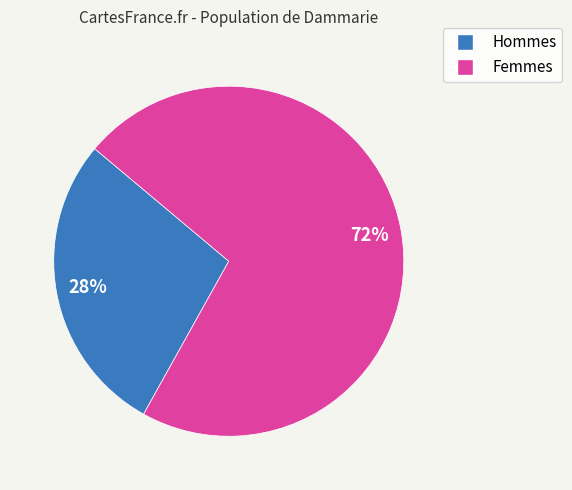

Is there a majority slice in this chart?

Yes